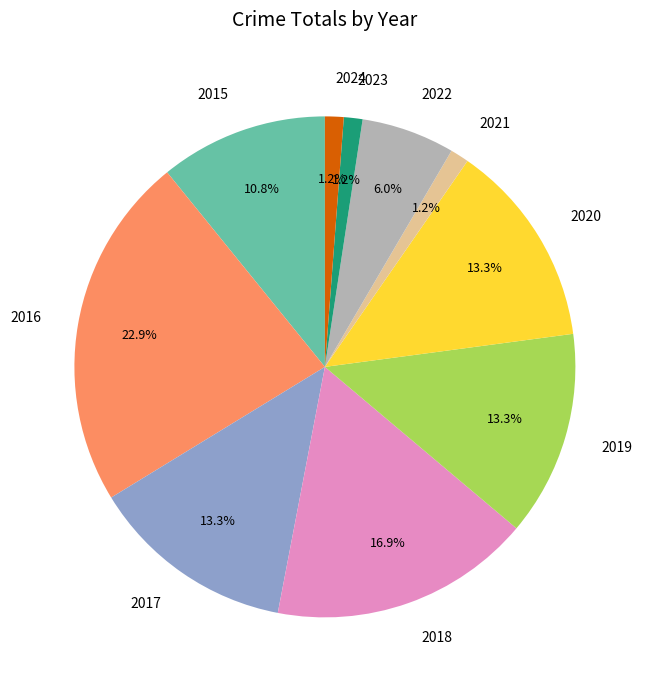

Does 2021 account for over 50% of the chart?

No